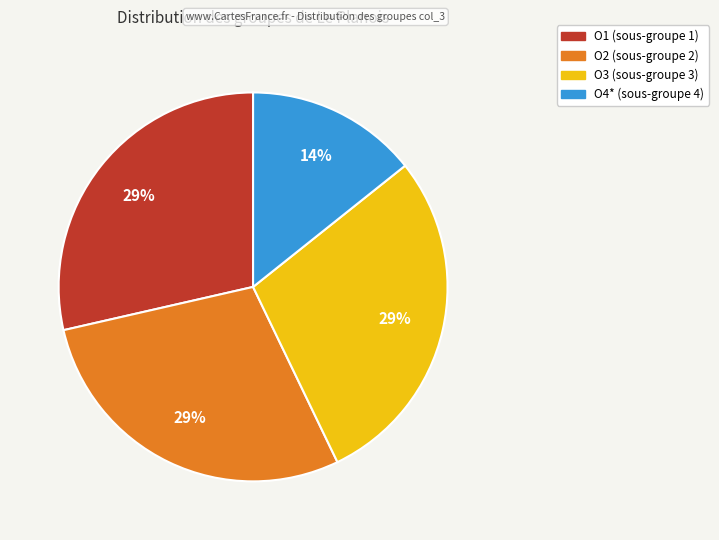

Is there a majority slice in this chart?

No